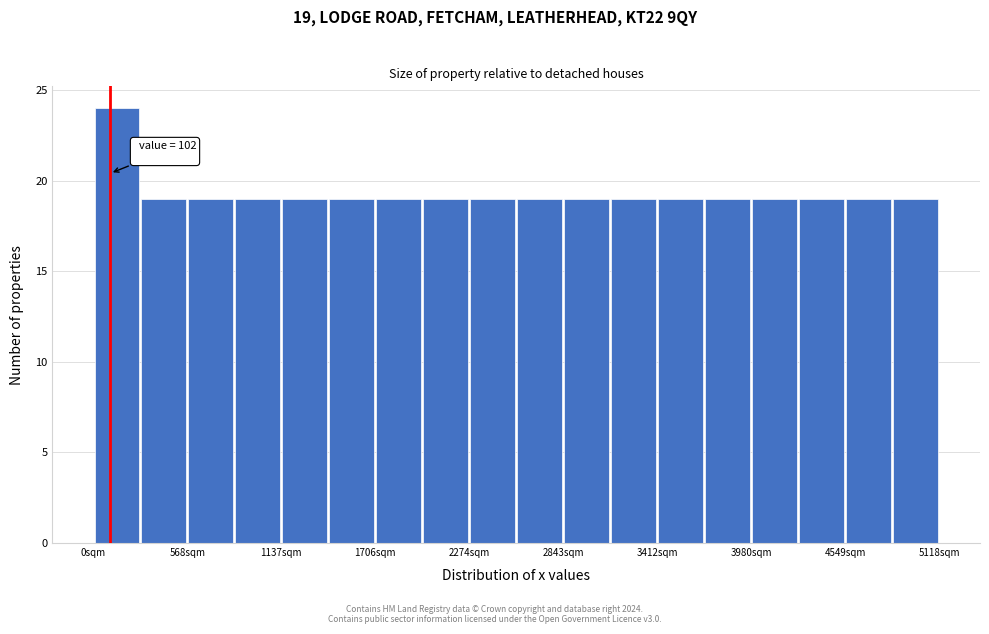

Around what value on the x-axis is the tallest bar? Give the approximate position of its centre, as read against the axis.

100